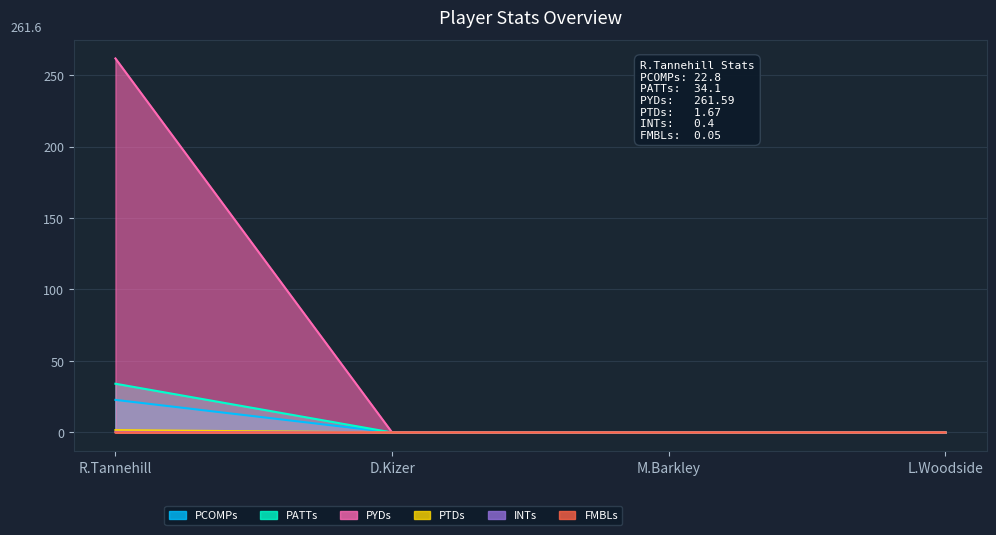

Is it true that PYDs equals 0.0 at D.Kizer?

True